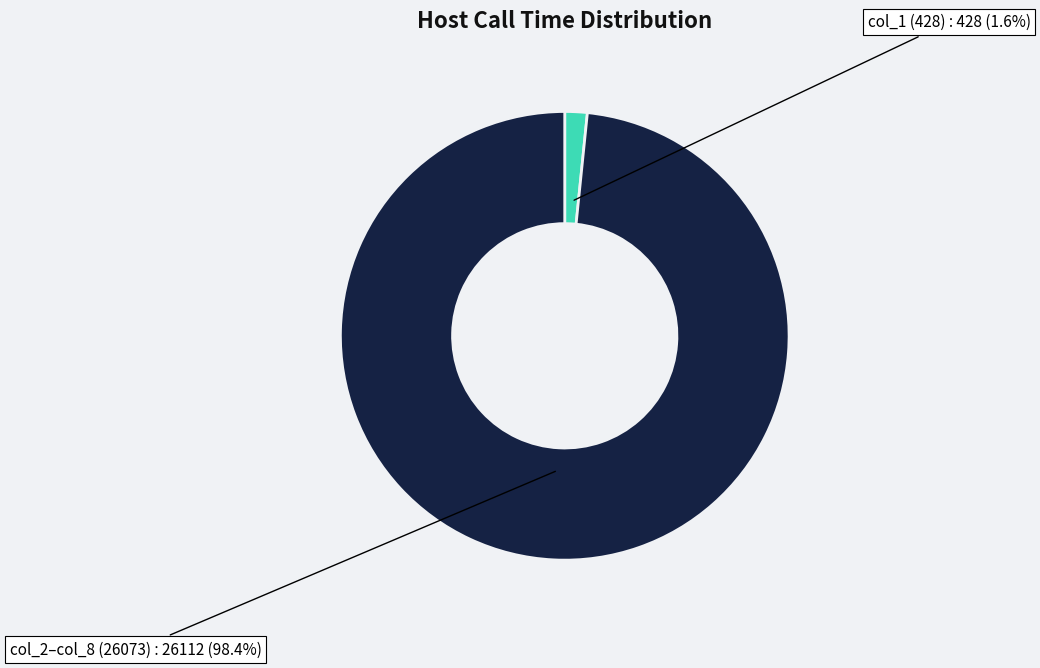

What is the total percentage of col_2–col_8 (26073) and col_1 (428)?

100.0%